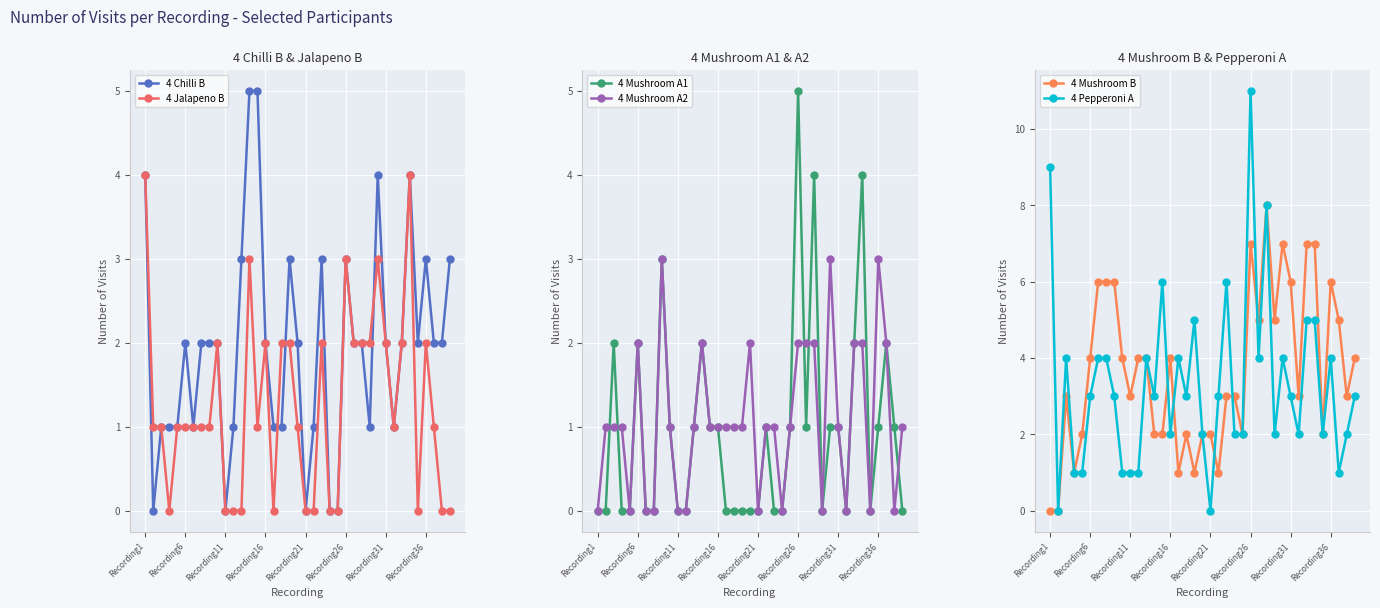

How many values in 4 Pepperoni A are above zero?

37